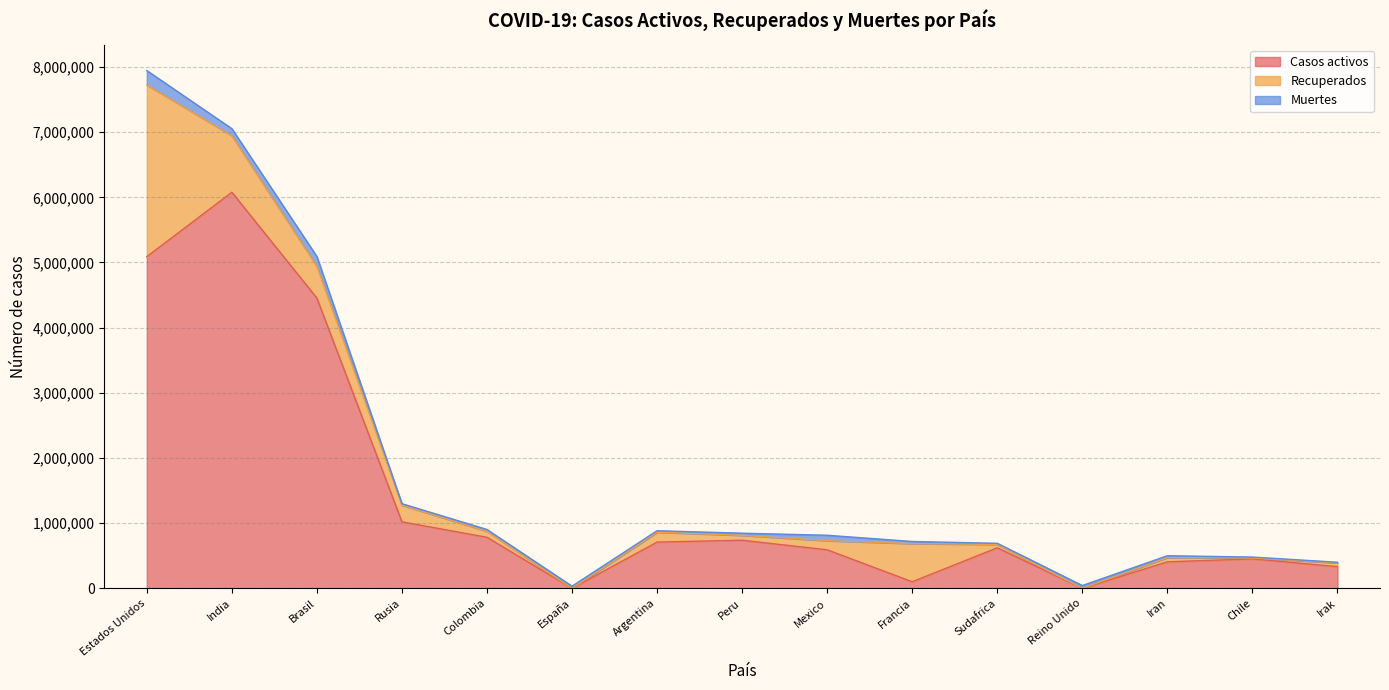

Between Colombia and Sudafrica, which series saw the biggest shift?

Casos activos